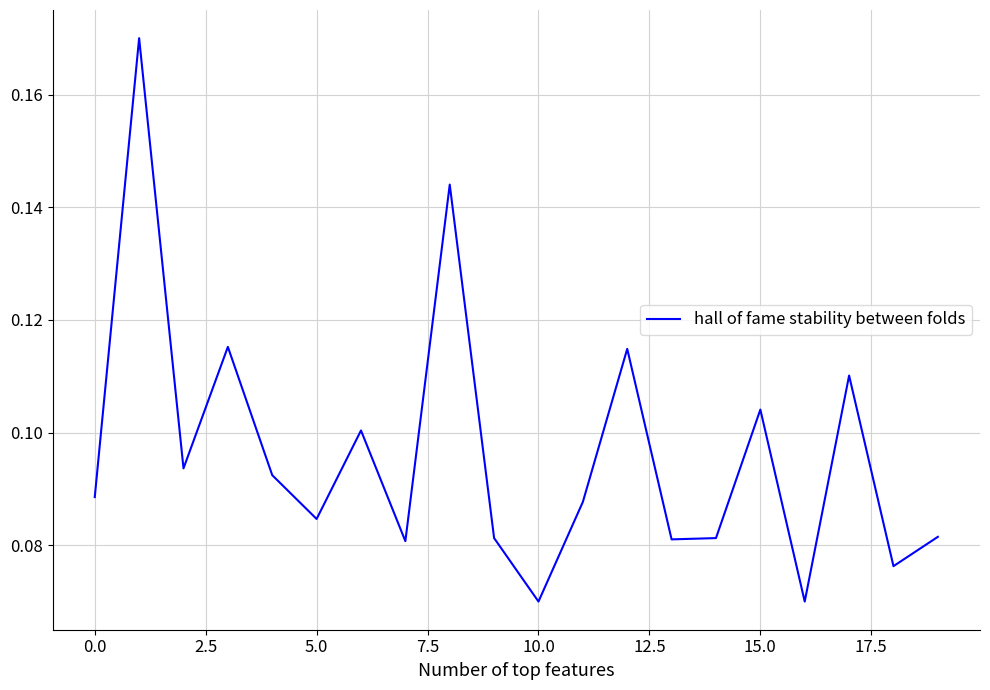

What is the label of the 10th point from the right?

10